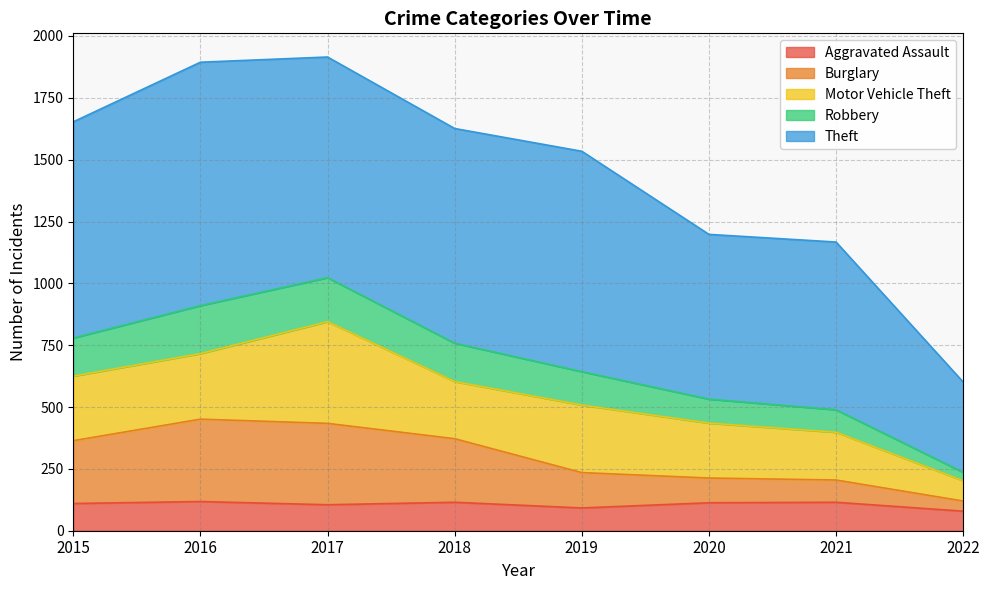

What is the highest value of the Aggravated Assault series?

118